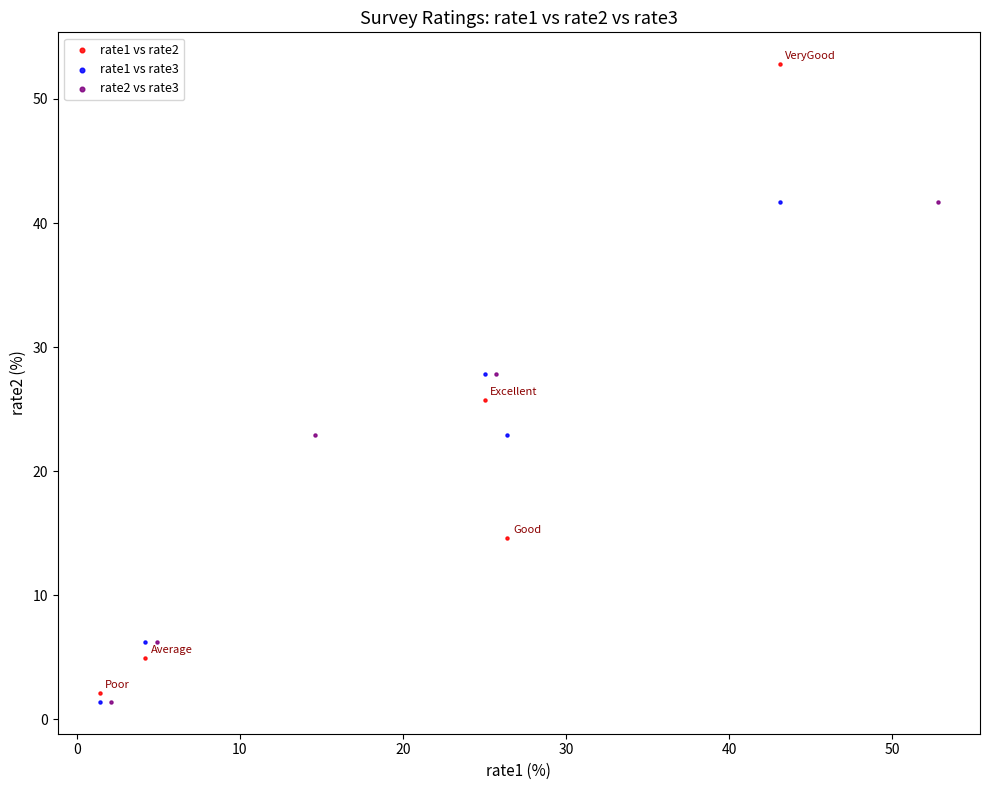

Which series has the widest spread of Y values?

rate1 vs rate2